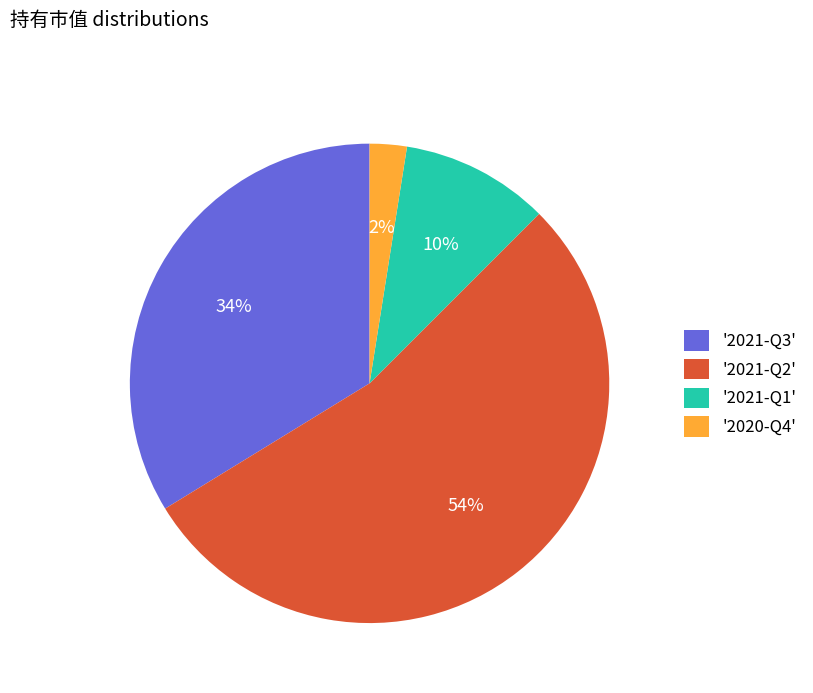

What percentage is the '2021-Q3' slice, to the nearest percent?

34%